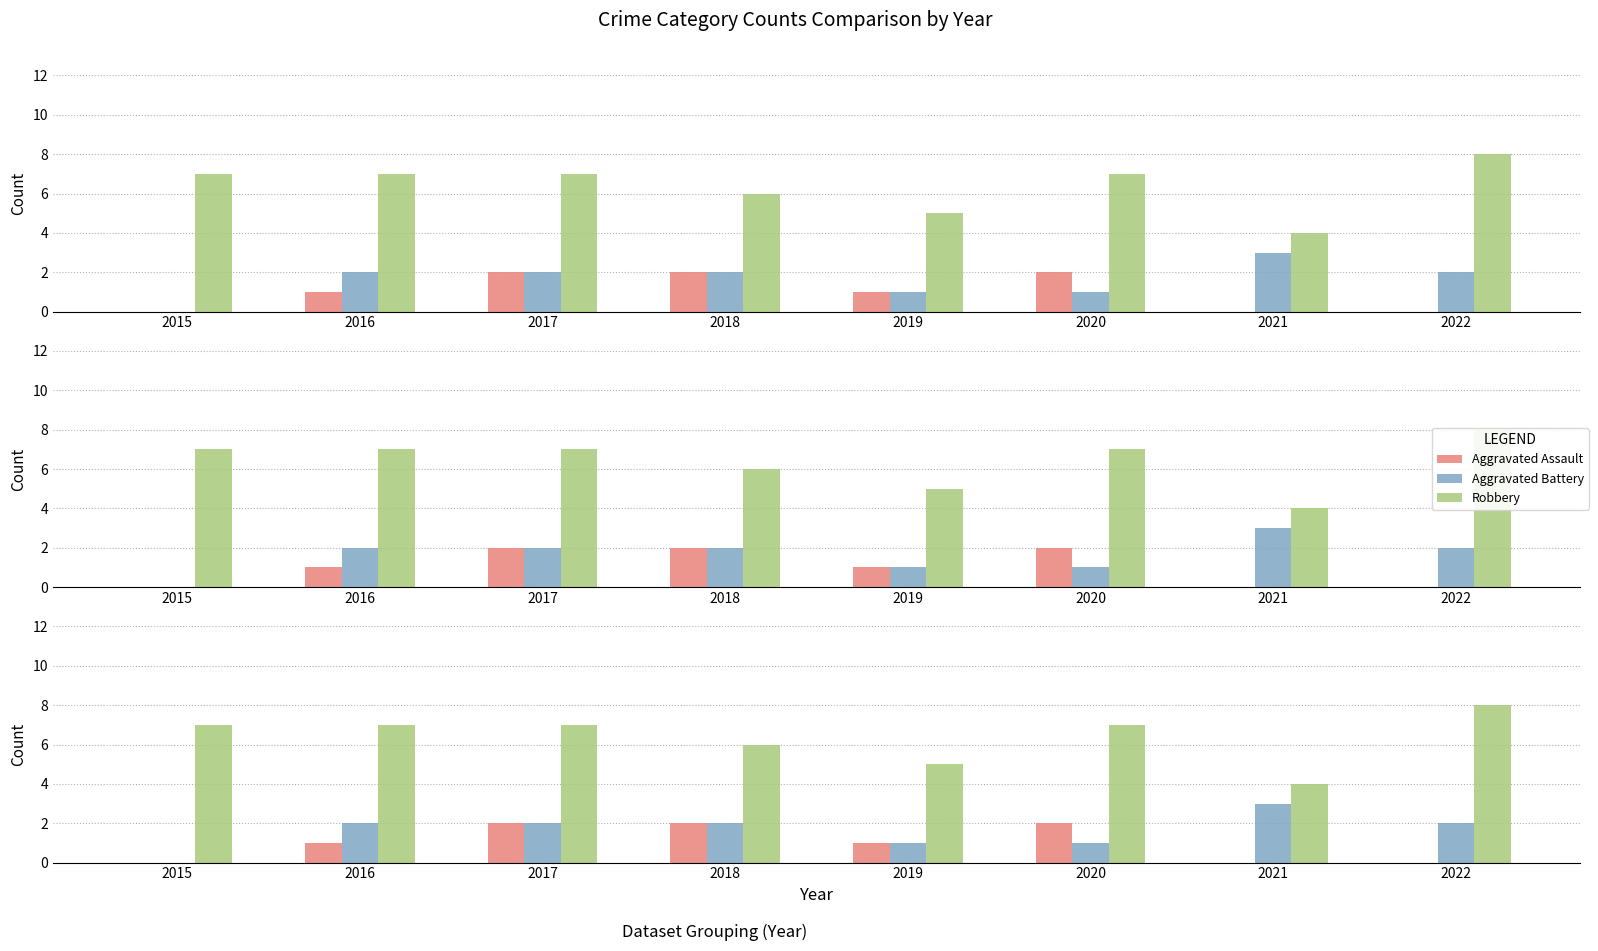

What is the sum of the Robbery values at 2020 and 2022?

15